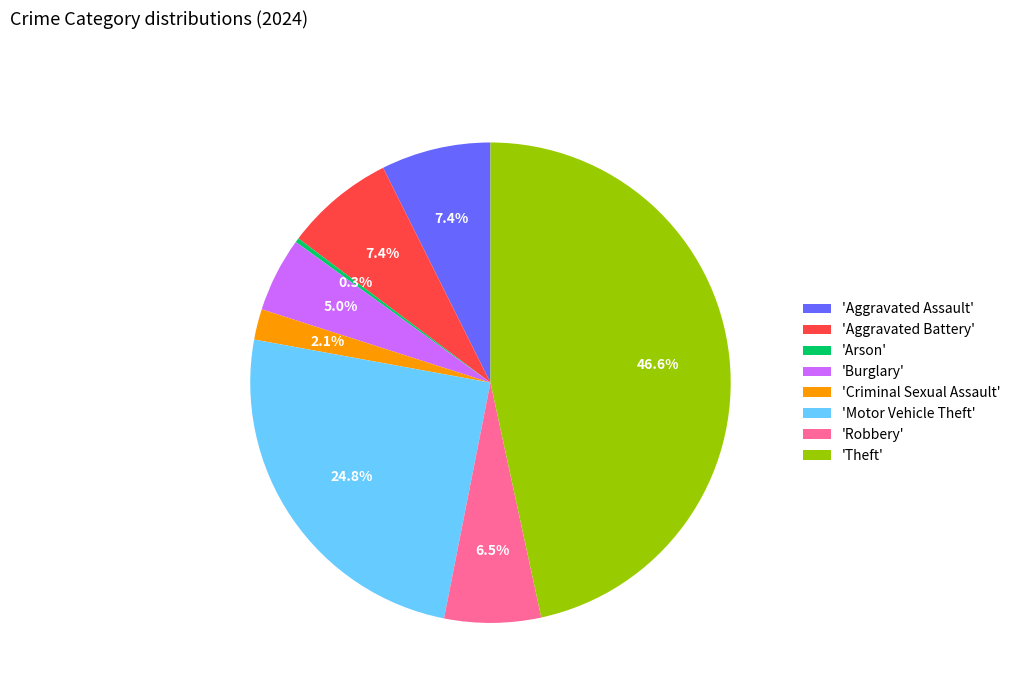

Which category has the smallest portion of the pie?

'Arson'